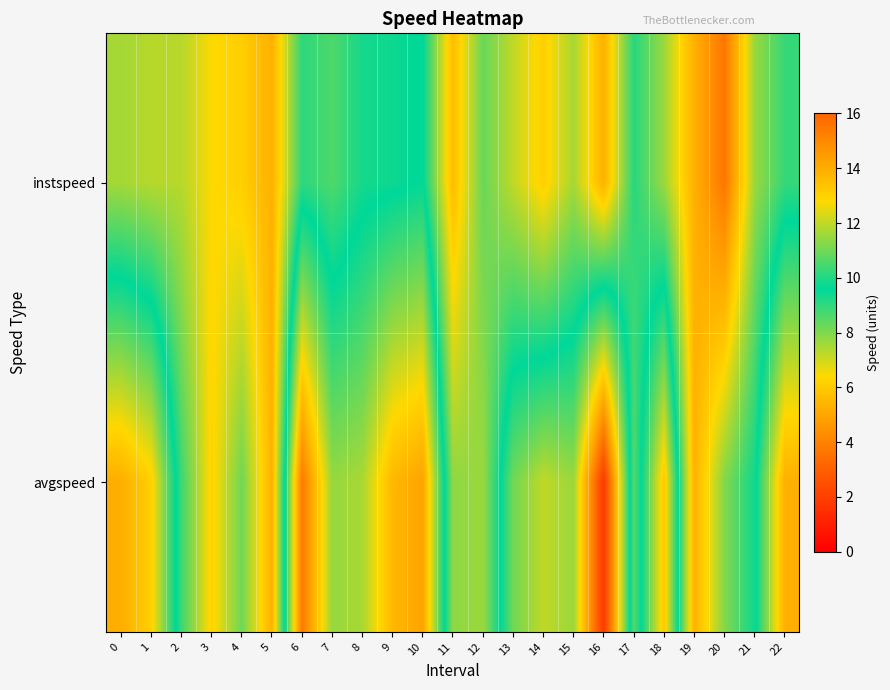

Between 22 and 7, which is larger?

7